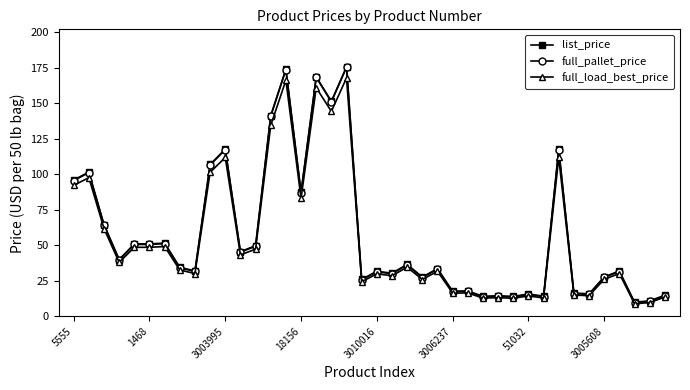

What is the minimum value shown in the chart?

8.9